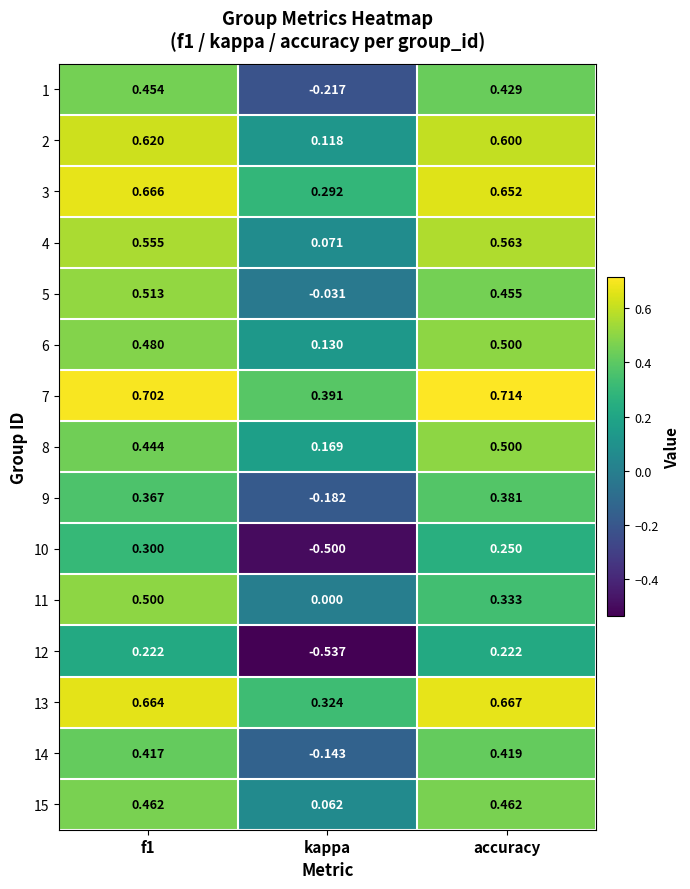

What is the difference between the highest and lowest values at kappa?

0.9